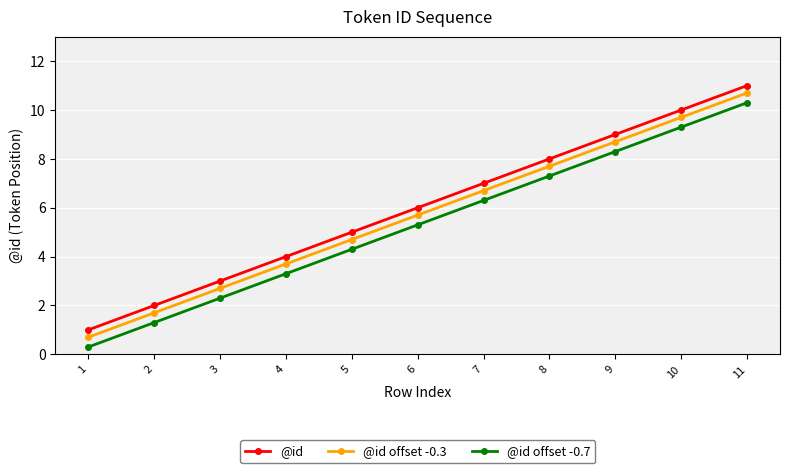

True or false: @id and @id offset -0.7 cross at least once.

False